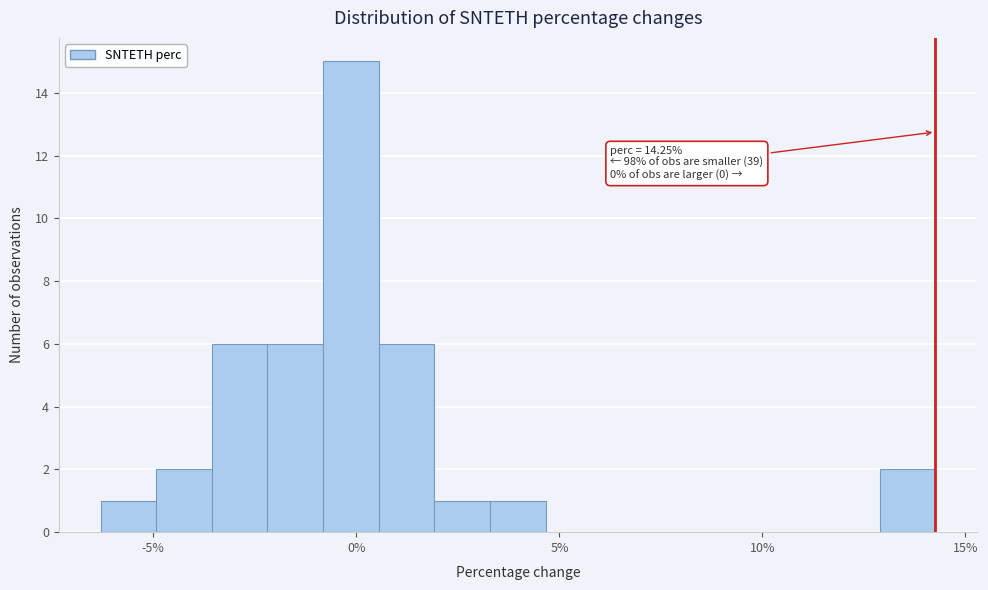

Read against the x-axis, roughly where is the centre of the tallest bar?

0.0